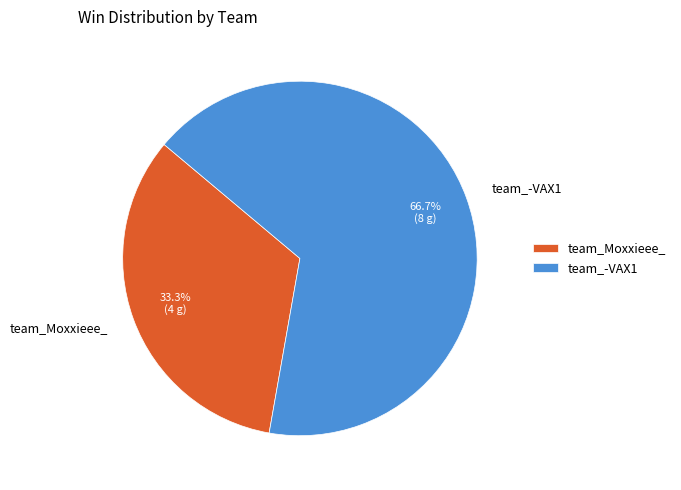

What is the majority slice?

team_-VAX1